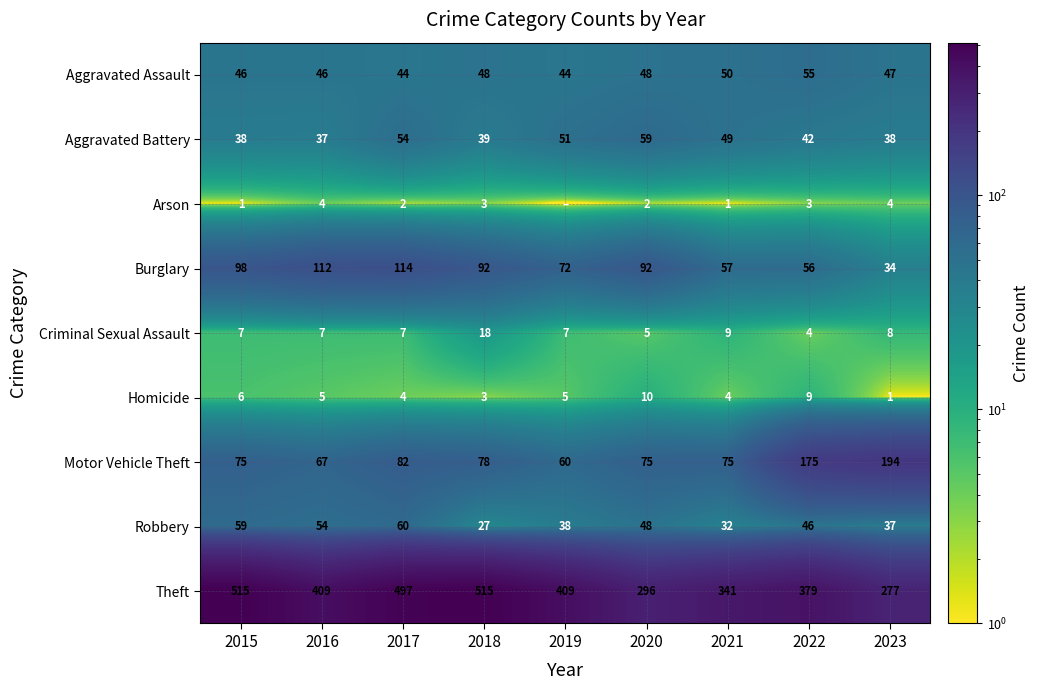

What is the sum of the Aggravated Assault values at 2020 and 2023?

95